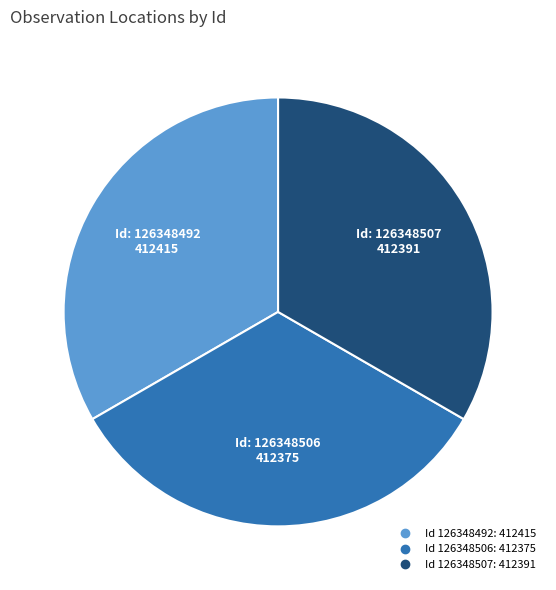

Is there a majority slice in this chart?

No